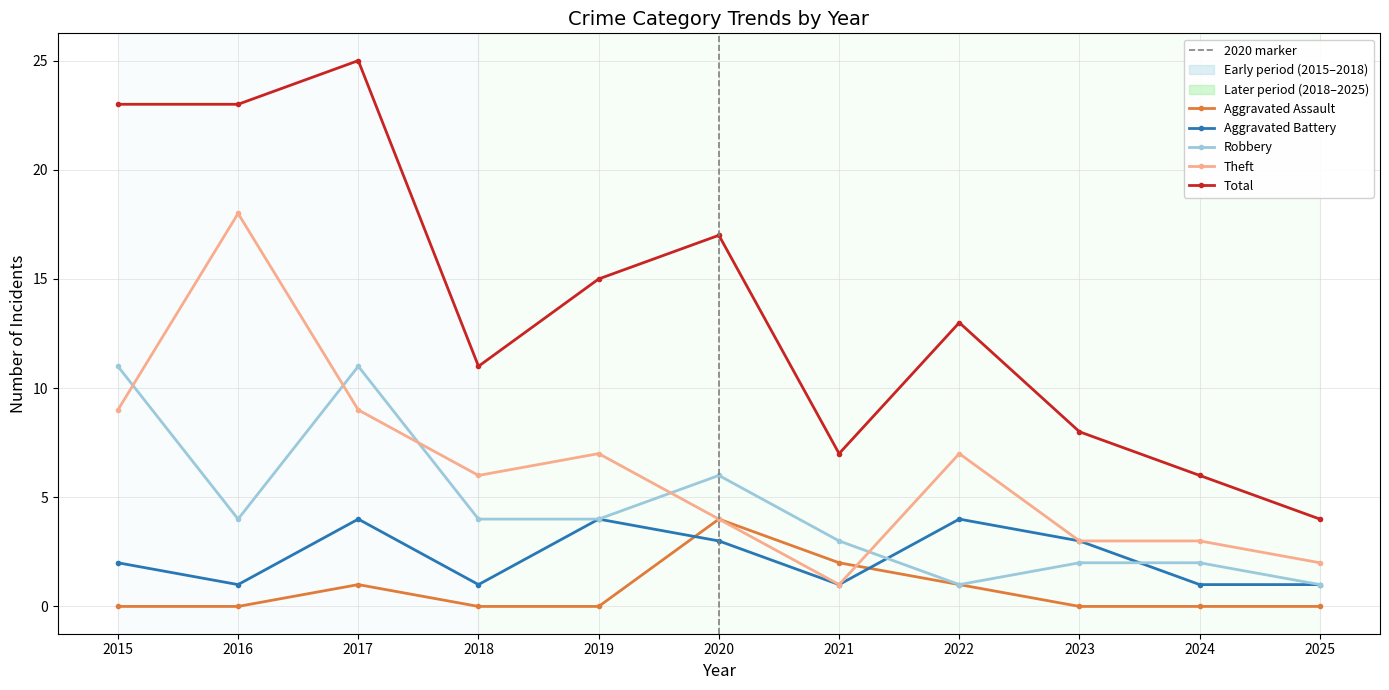

Which series has the largest range (max minus min)?

Total